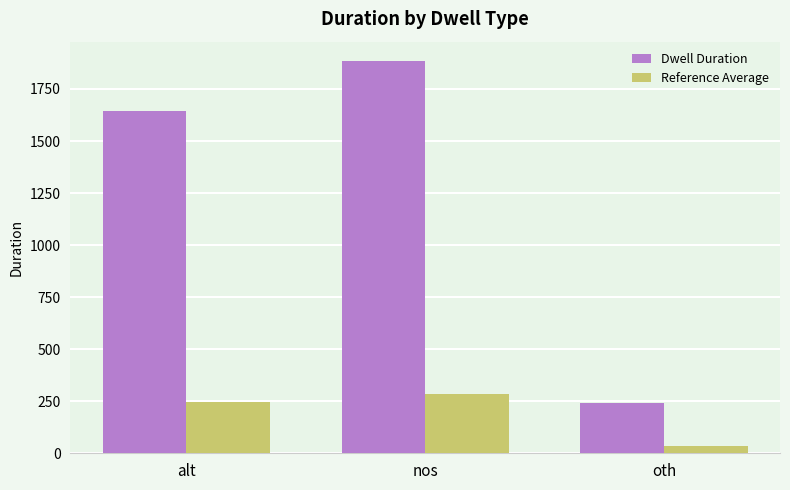

Does the chart contain any negative values?

No